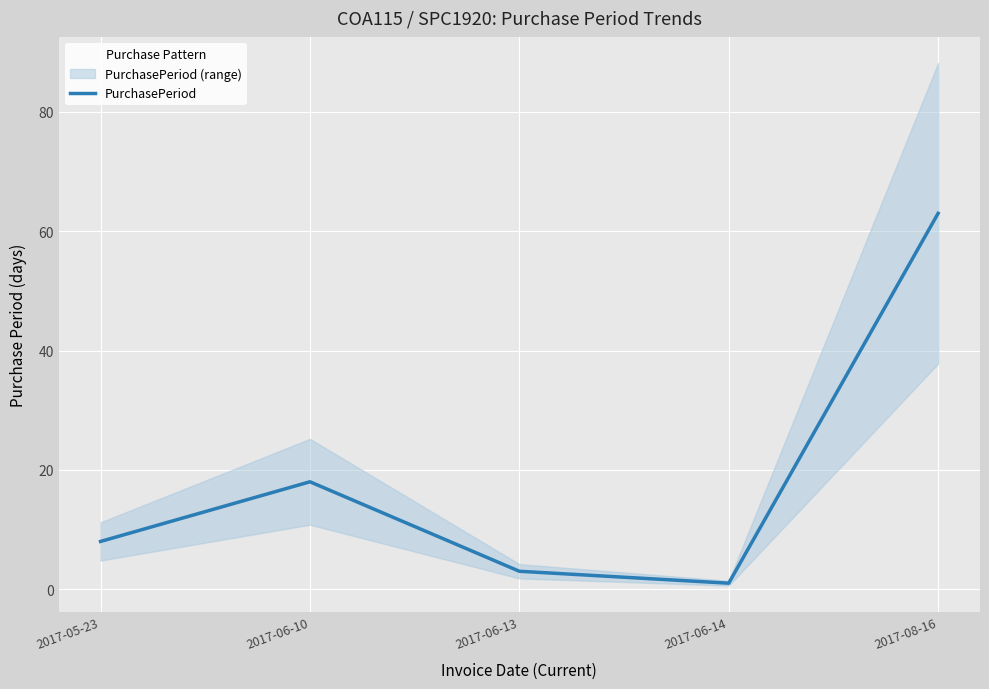

Reading left to right, what are all the values shown in this chart?

2017-05-23=8	2017-06-10=18	2017-06-13=3	2017-06-14=1	2017-08-16=63